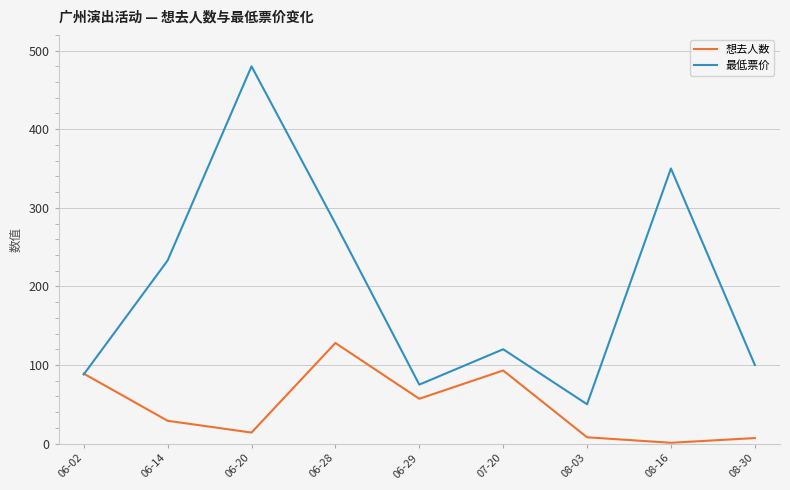

What is the difference between the highest and lowest values at 08-16?

349